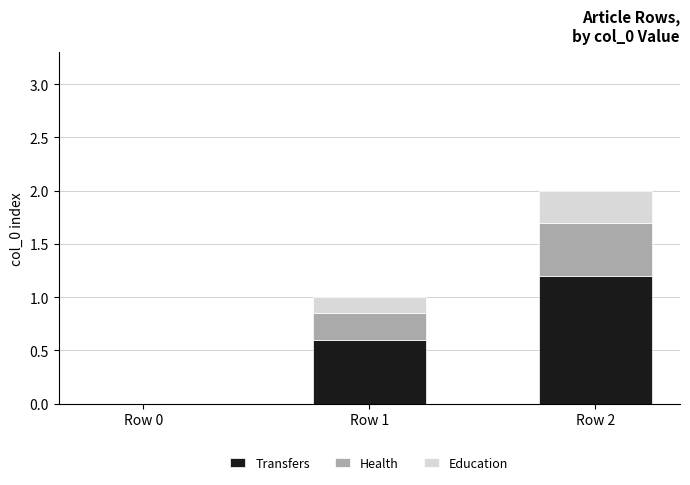

Which category has the highest value in the Transfers series?

Row 2